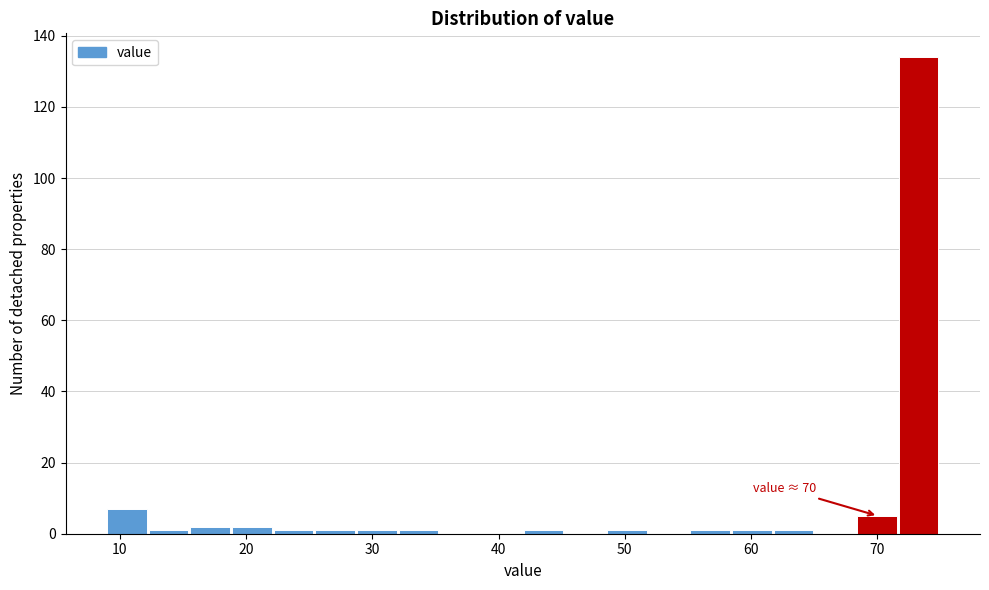

Read against the x-axis, roughly where is the centre of the tallest bar?

73